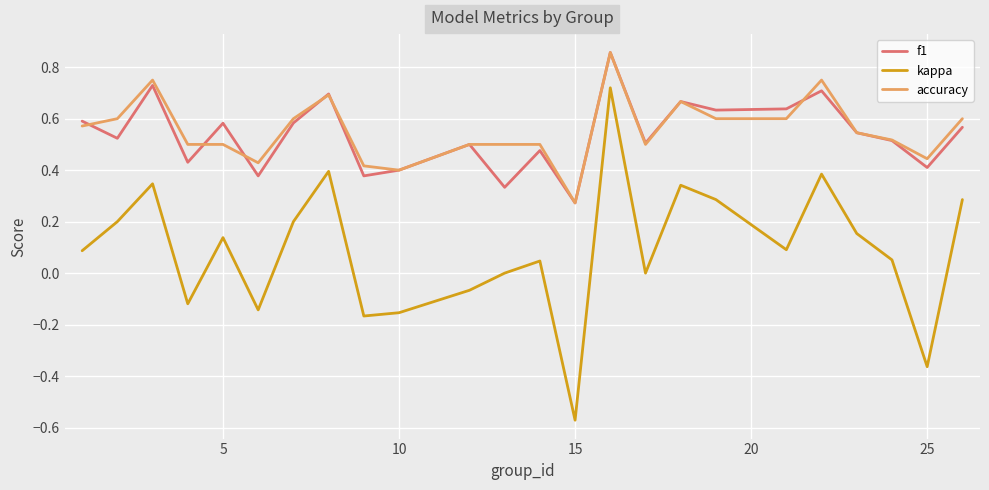

Which series has the widest spread of values?

kappa